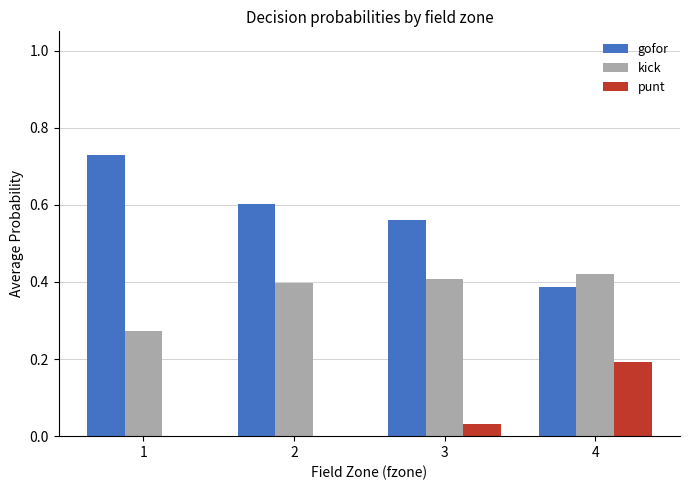

What is the total value across all series at 1?

1.0